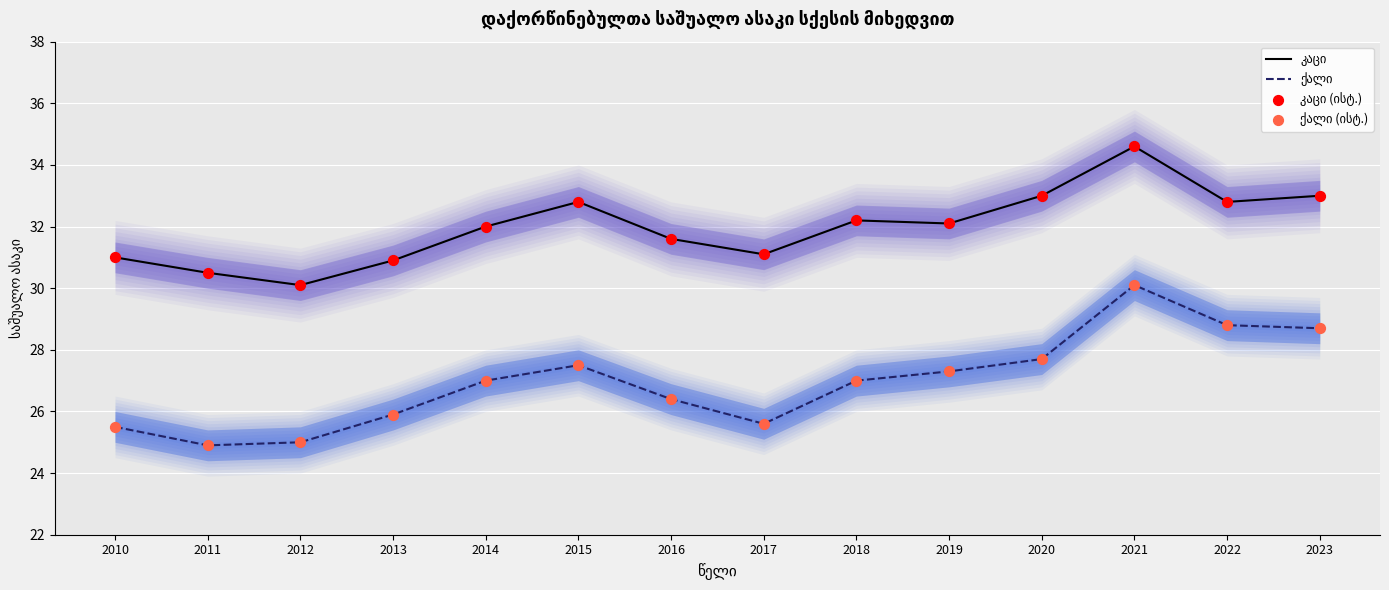

Which series has the largest total across all categories?

კაცი